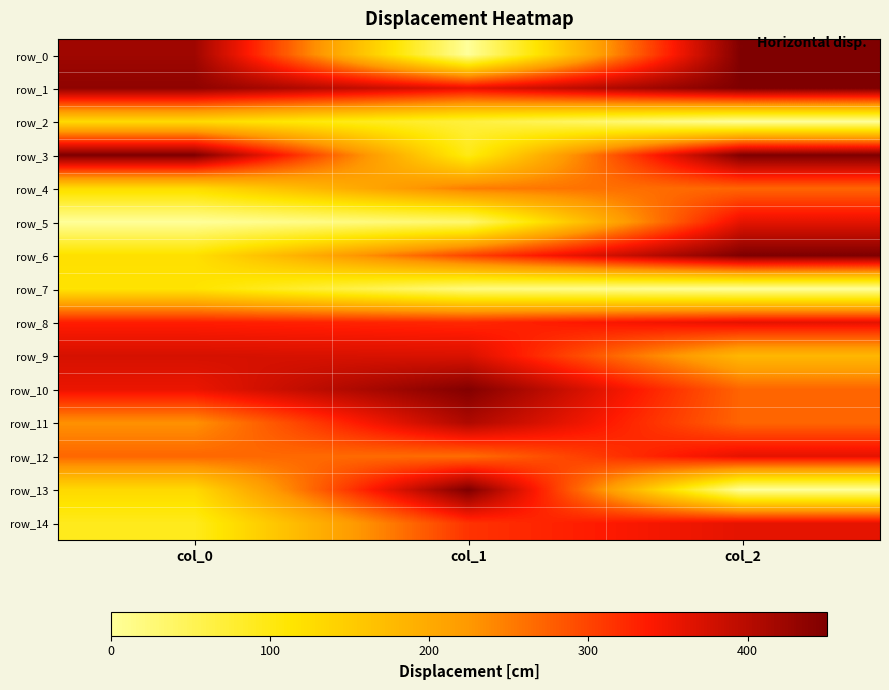

Rank the categories by row_14 value from highest to lowest.

col_2, col_1, col_0